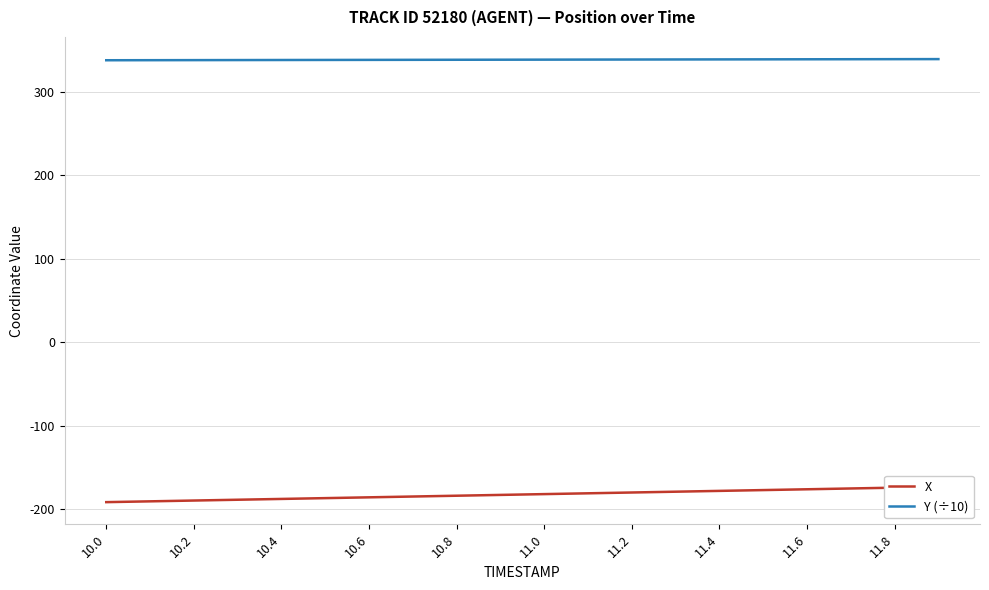

Read the Y (÷10) value at 11.4.

338.9